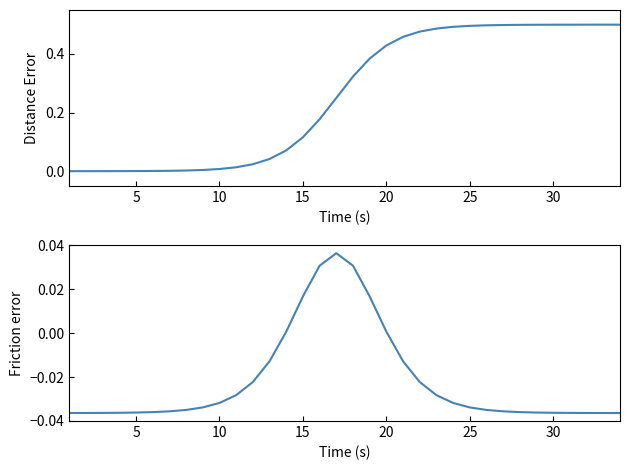

What is the difference between the 판례일련번호 values at 13 and 0?

0.1